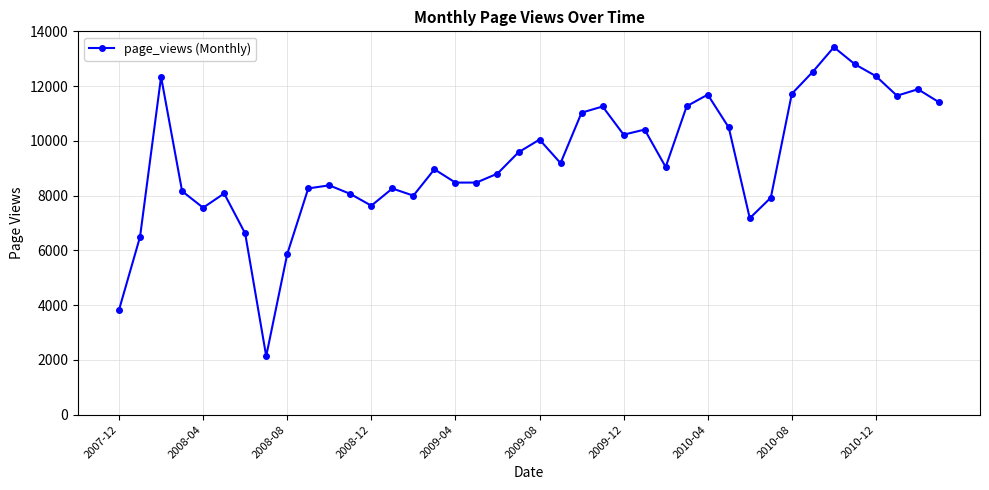

True or false: there are more than 1 points higher than both neighbors.

True